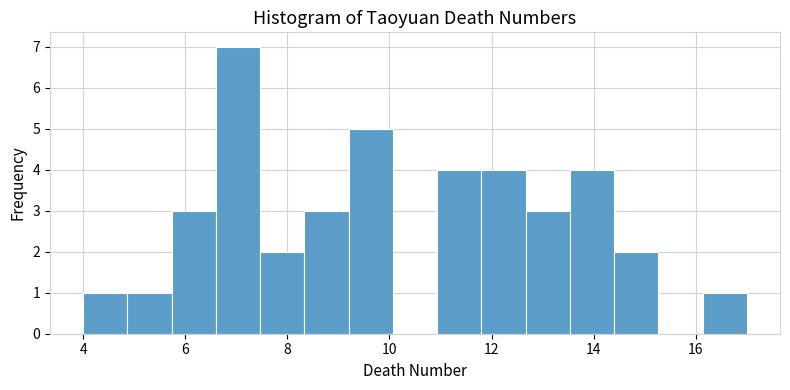

Reading left to right, list every bar in this chart as the range it spans on the x-axis followed by its height. Neither the bar edges nor the heights are printed on the chart, so give them approximately, as read against the axes.

4.0 to 4.8: 1
4.8 to 5.8: 1
5.8 to 6.6: 3
6.6 to 7.4: 7
7.4 to 8.4: 2
8.4 to 9.2: 3
9.2 to 10.0: 5
10.0 to 11.0: 0
11.0 to 11.8: 4
11.8 to 12.6: 4
12.6 to 13.6: 3
13.6 to 14.4: 4
14.4 to 15.2: 2
15.2 to 16.2: 0
16.2 to 17.0: 1